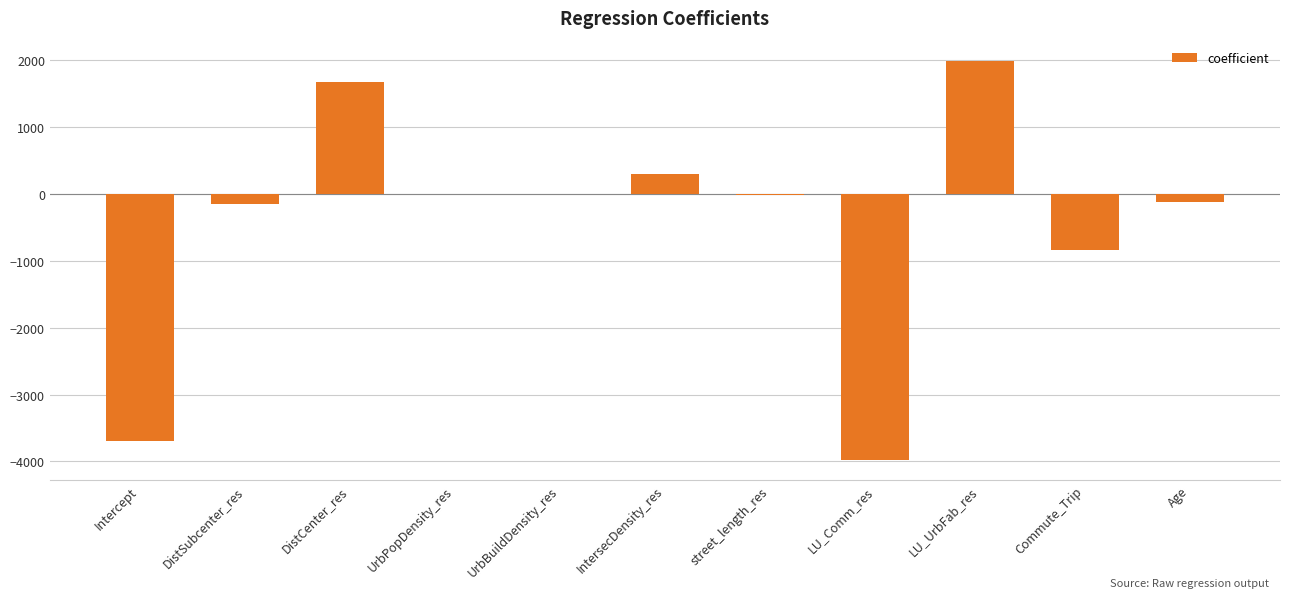

True or false: the data shows 0.0 at UrbBuildDensity_res.

True